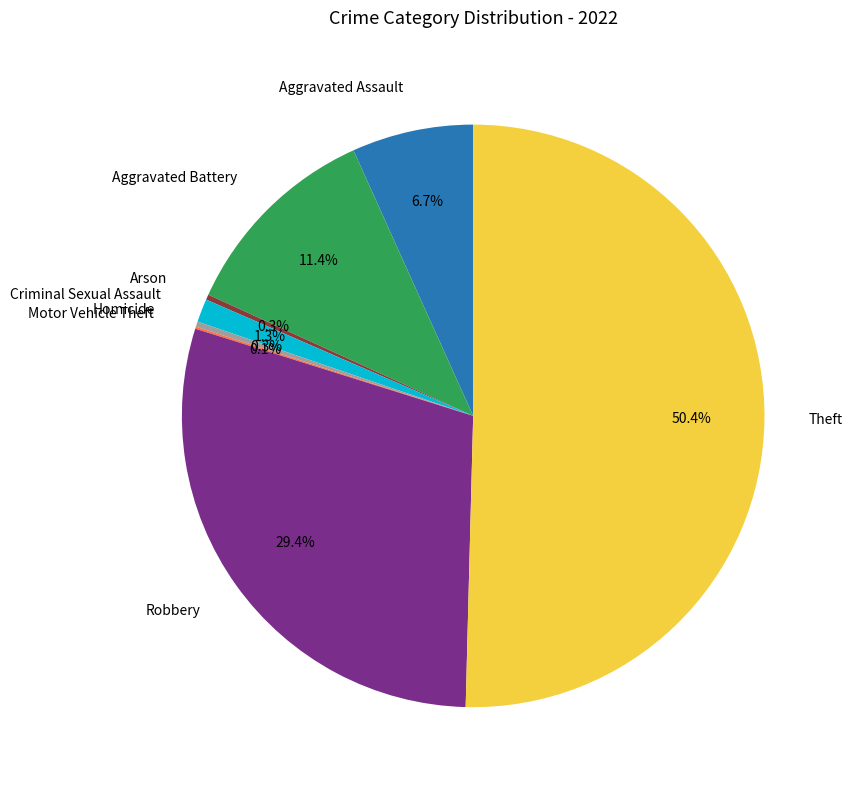

Count the number of slices in the pie.

8